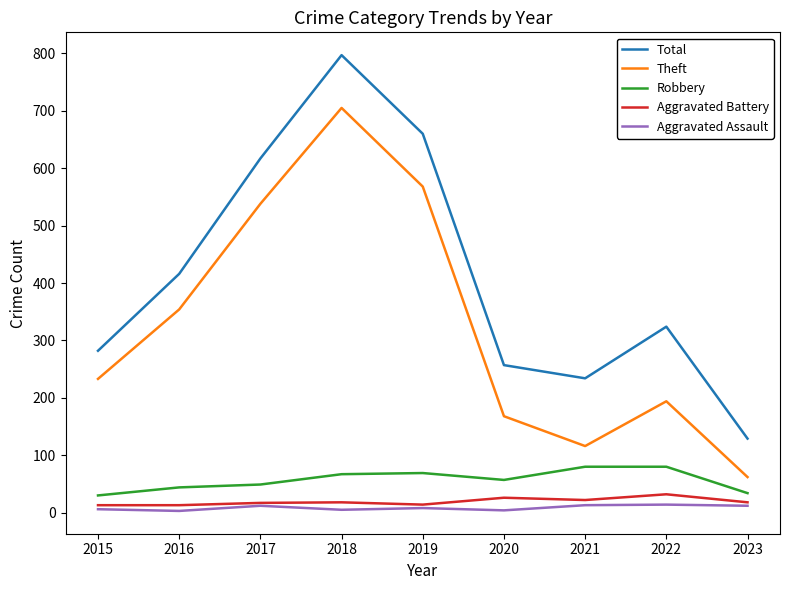

At which label is Total closest to 463?

2016